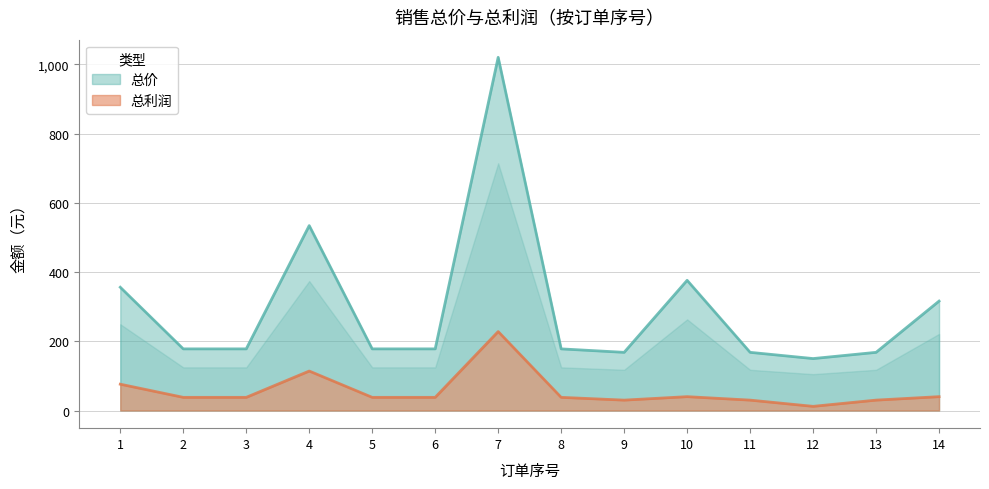

True or false: 总利润 and 总价 cross at least once.

False